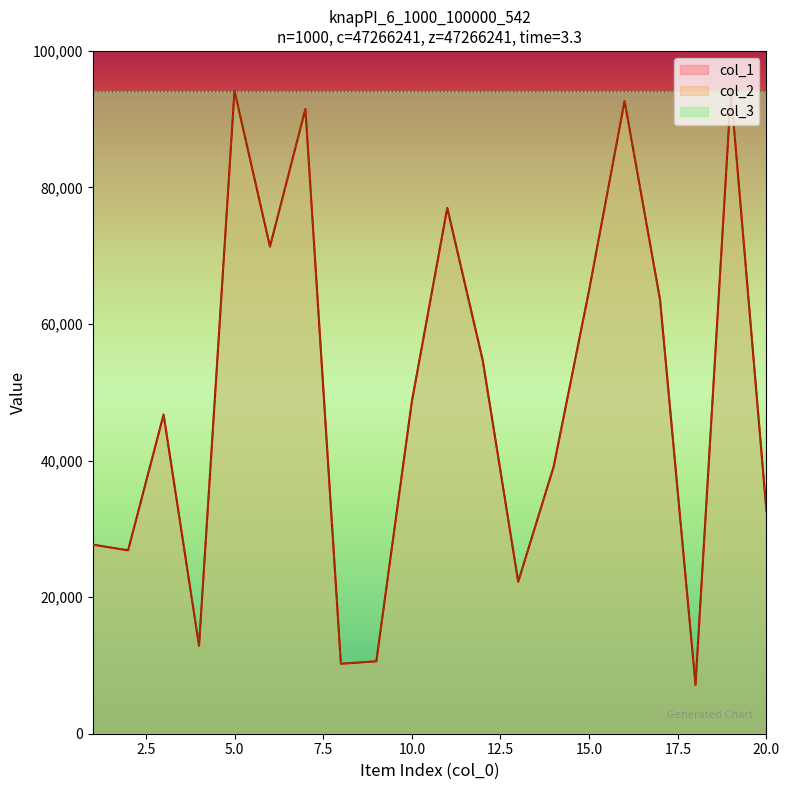

At which category is the sum across all series the highest?

5